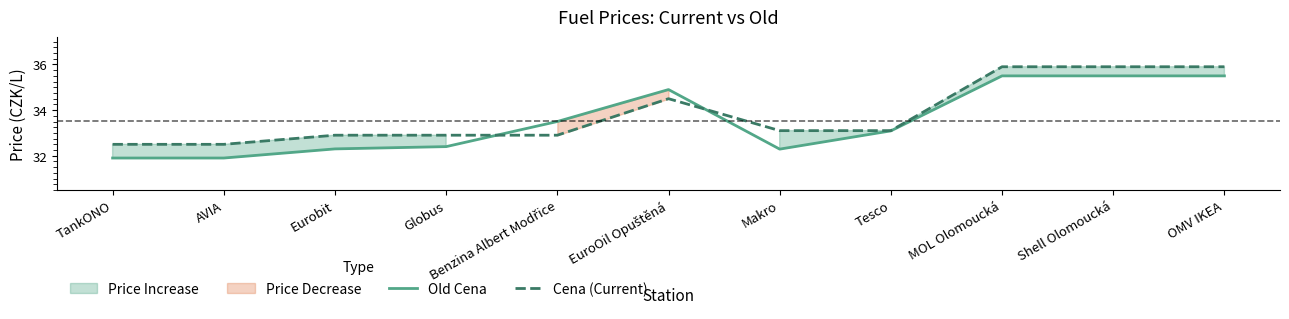

Which series has the largest total across all categories?

Cena (Current)